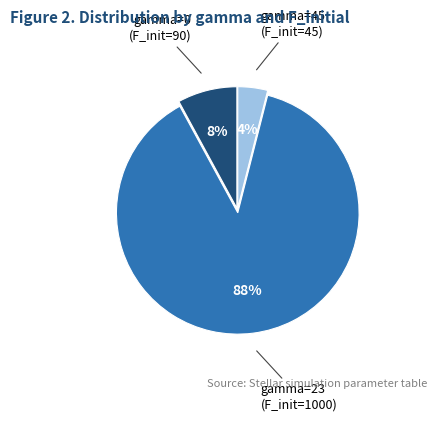

To the nearest percent, what is the average slice percentage?

33%